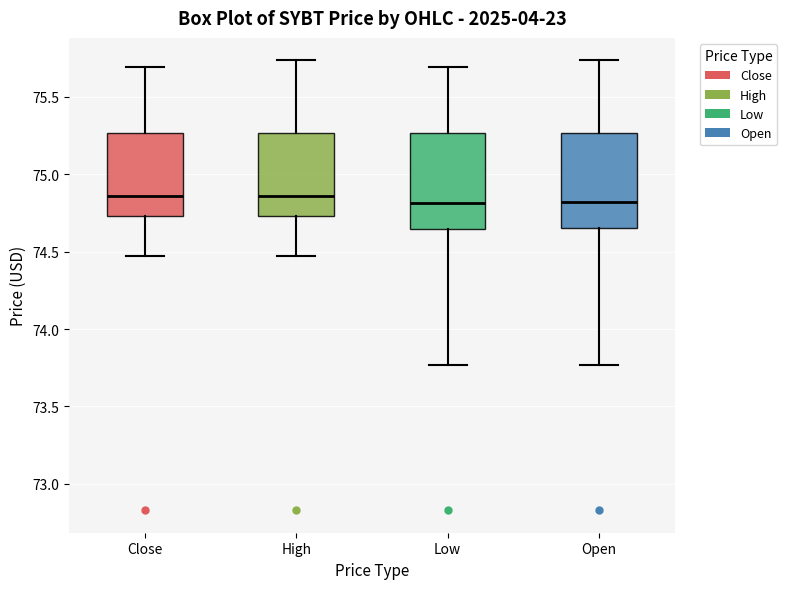

Reading left to right, transcribe this box plot: for each box, give where its median line is, the range the box spans, and where its two whiskers end, as read against the y-axis. The values are not printed on the chart, so give them approximately, as read against the axis.

Close: median 74.85, box 74.75 to 75.25, whiskers 74.45 to 75.70
High: median 74.85, box 74.75 to 75.25, whiskers 74.45 to 75.75
Low: median 74.80, box 74.65 to 75.25, whiskers 73.75 to 75.70
Open: median 74.80, box 74.65 to 75.25, whiskers 73.75 to 75.75